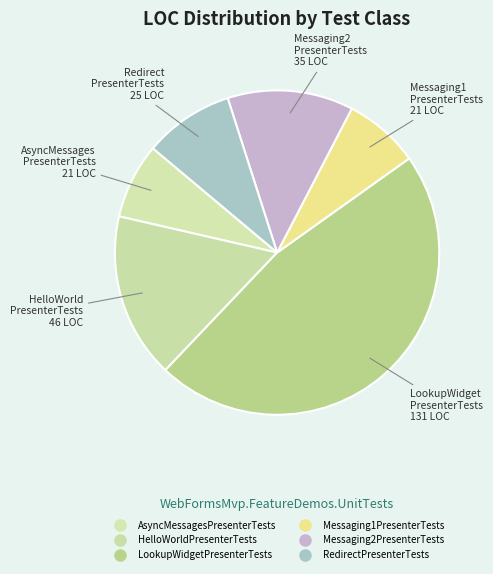

Count the number of slices in the pie.

6